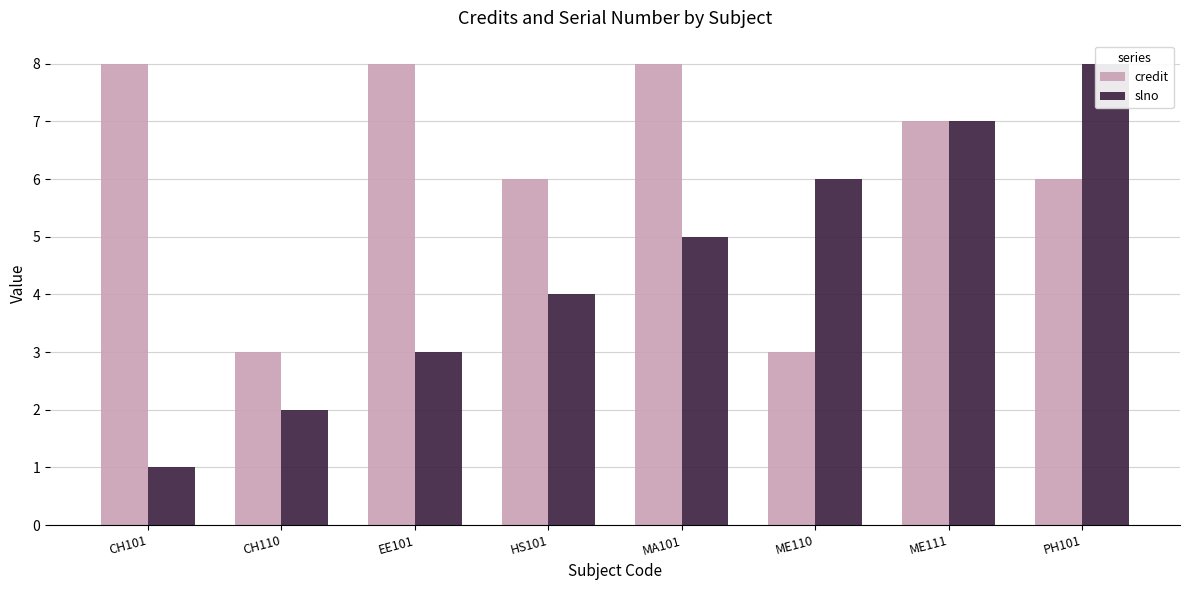

What is the difference between the maximum and second lowest values in the slno series?

6